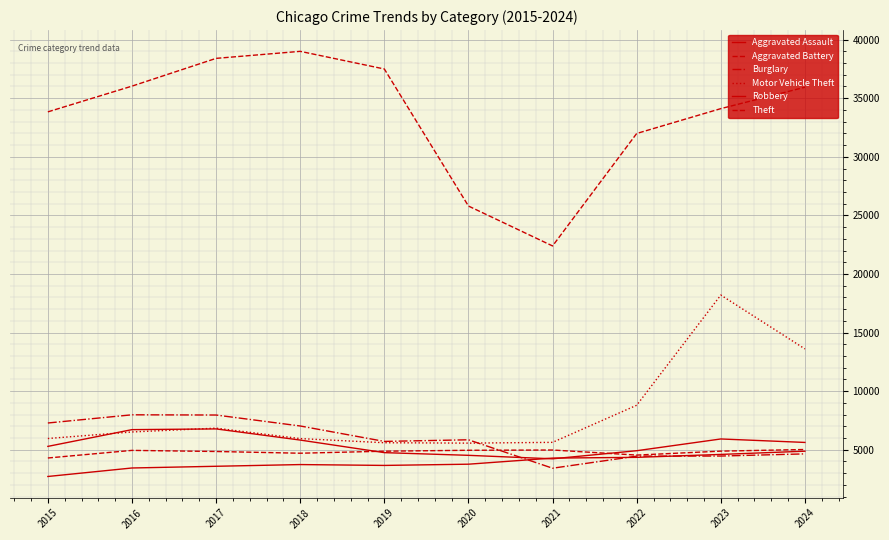

Does the chart display data point markers on the line(s)?

No